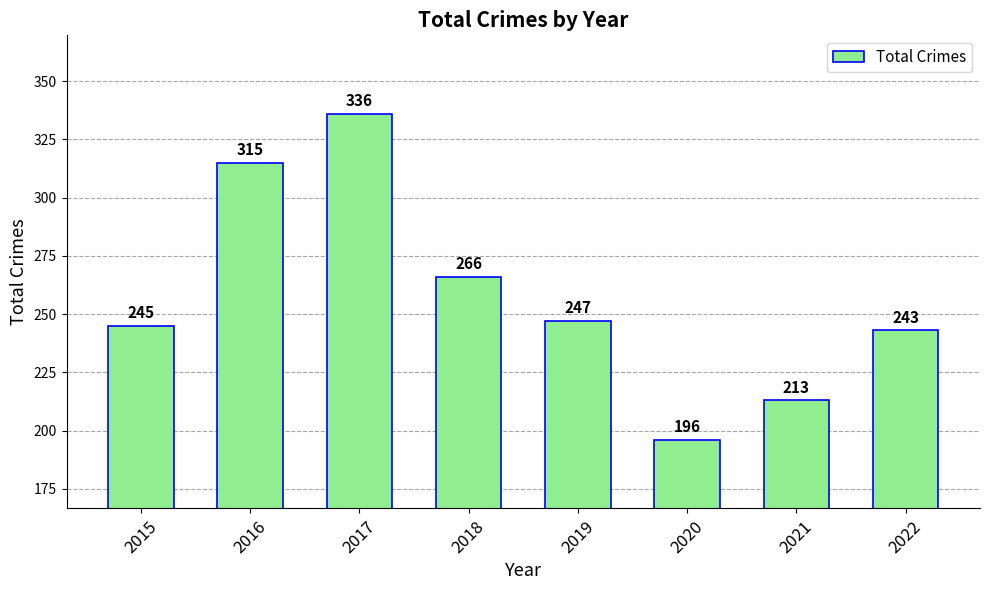

Where is the data nearest to the value 266?

2018